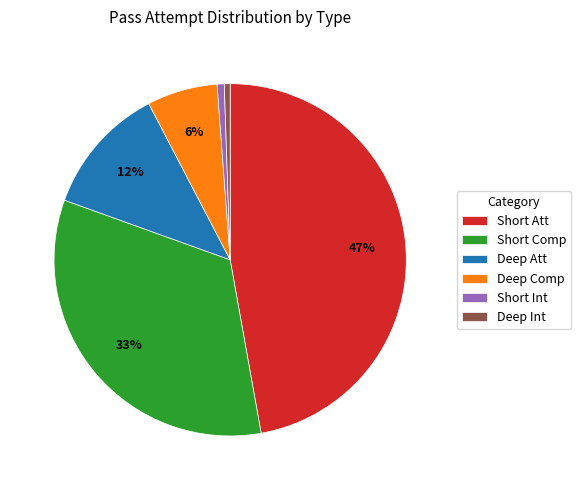

Is the sum of Short Int and Deep Att greater than half?

No